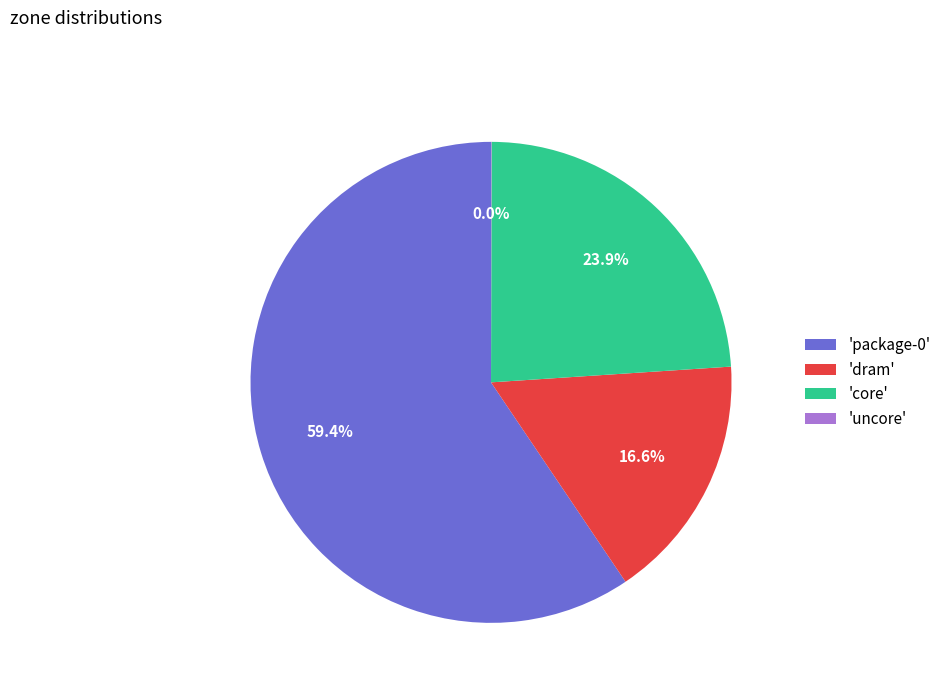

Is the sum of 'dram' and 'package-0' greater than half?

Yes